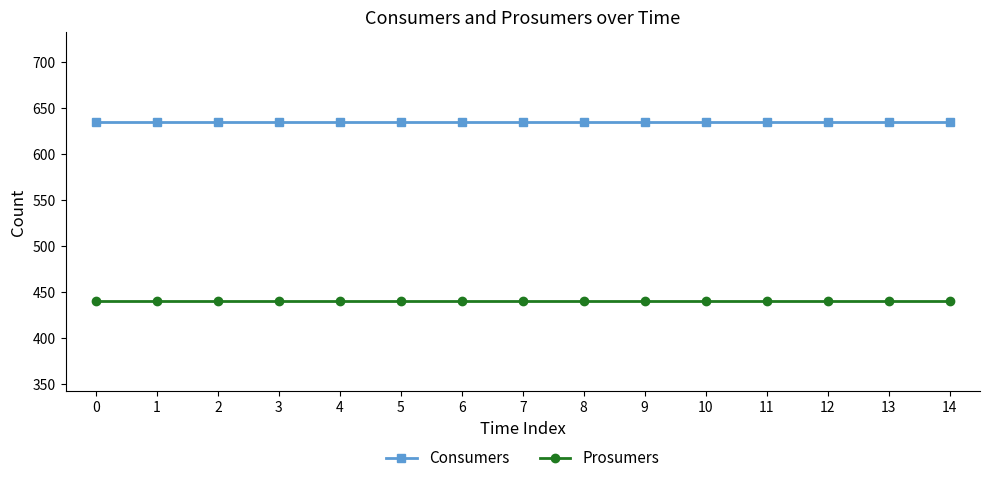

What is the sum of the Consumers values at 3 and 10?

1270